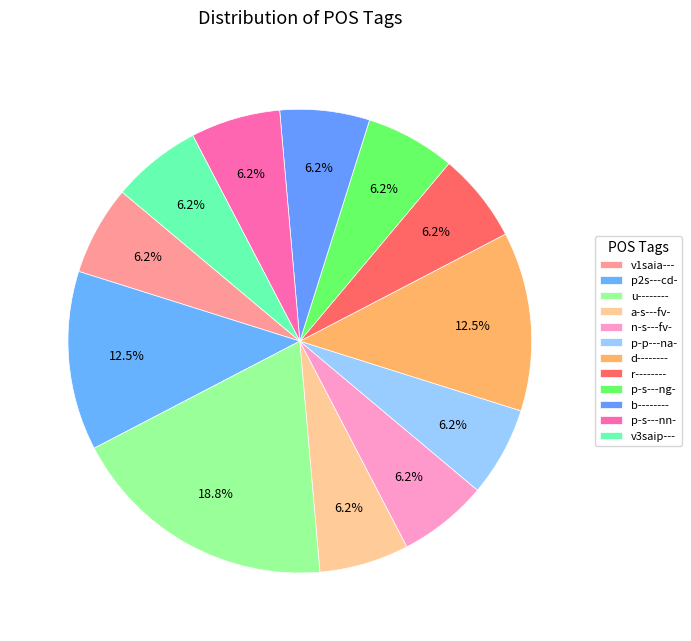

To the nearest percent, what percentage of the pie is p-s---ng-?

6%